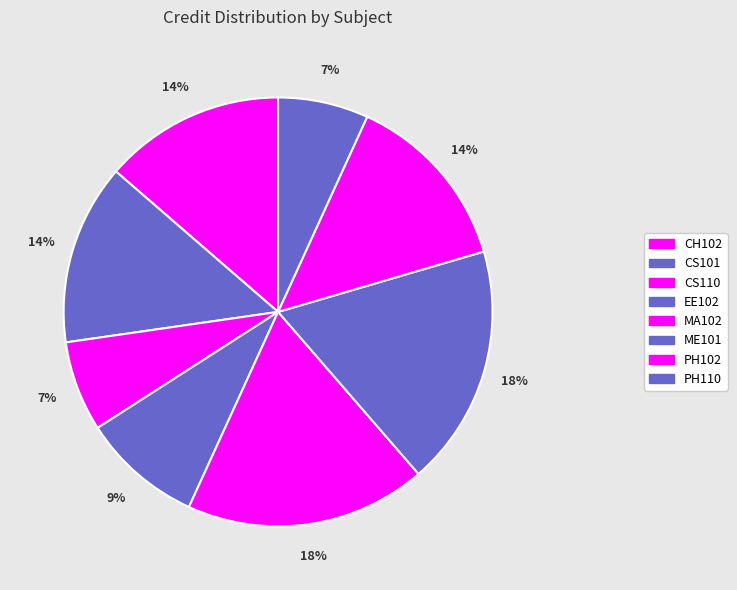

What is the smallest slice in the pie chart?

CS110